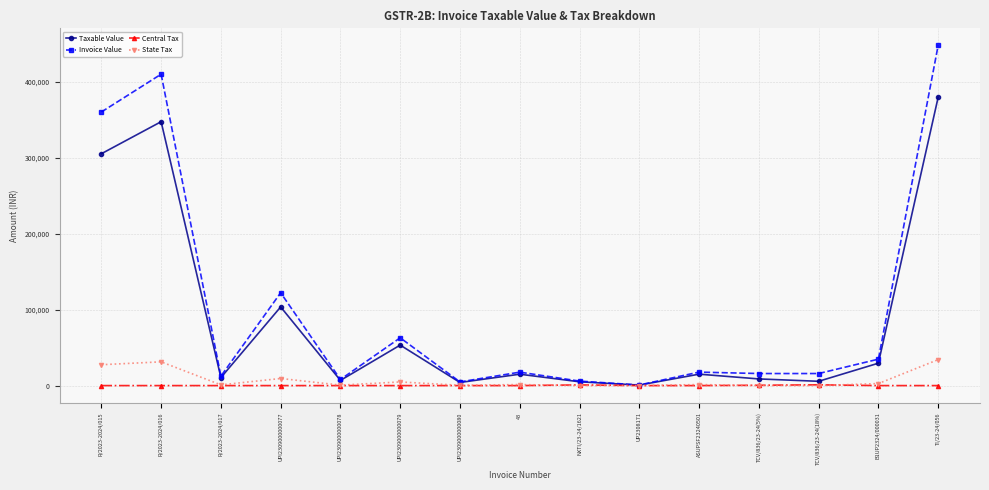

At which label is Taxable Value closest to 190324?

UPI2309000000077